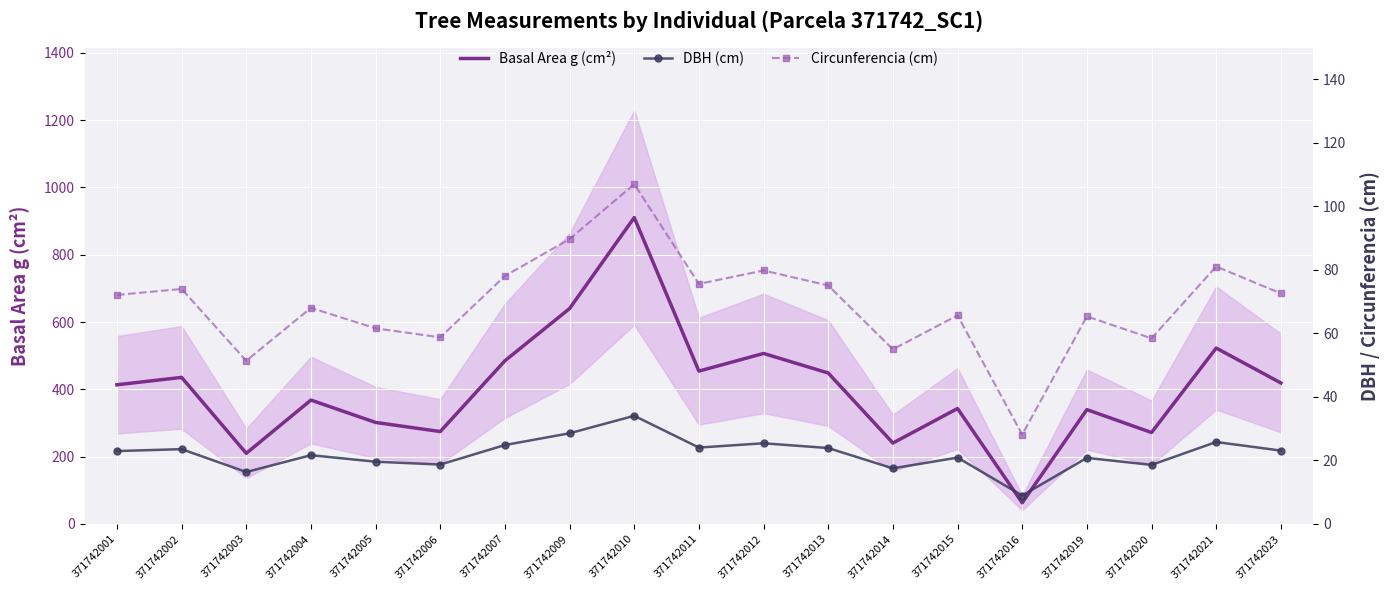

Is this an area chart (filled region under the line)?

No